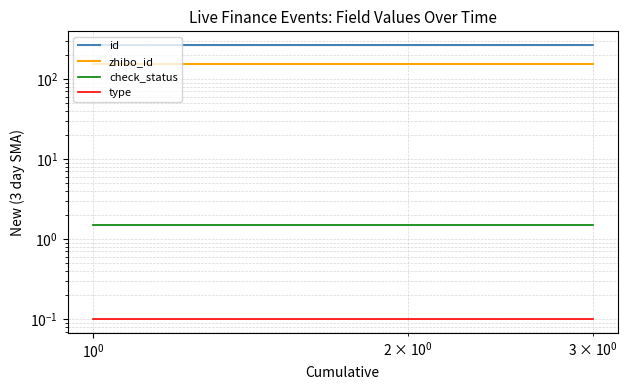

At which category is the sum across all series the highest?

$\mathdefault{10^{0}}$